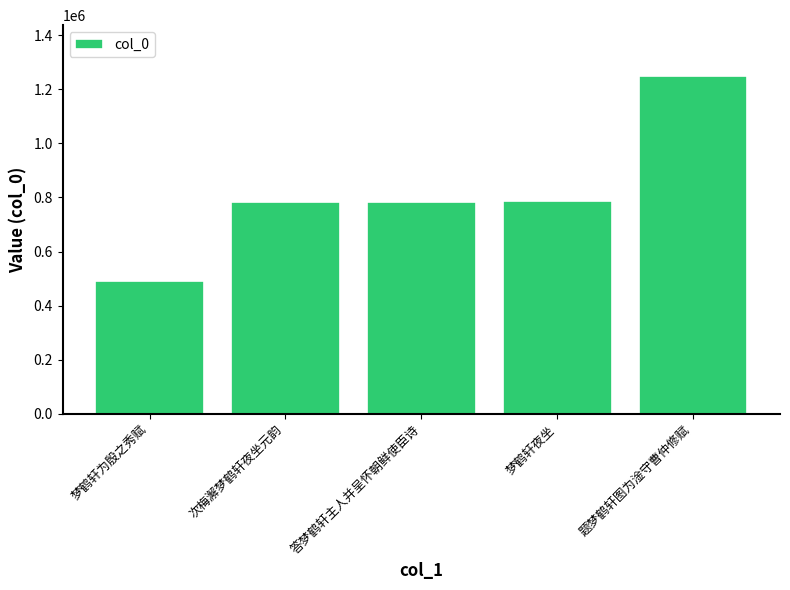

Is it true that the value at 梦鹤轩夜坐 is 785125?

True